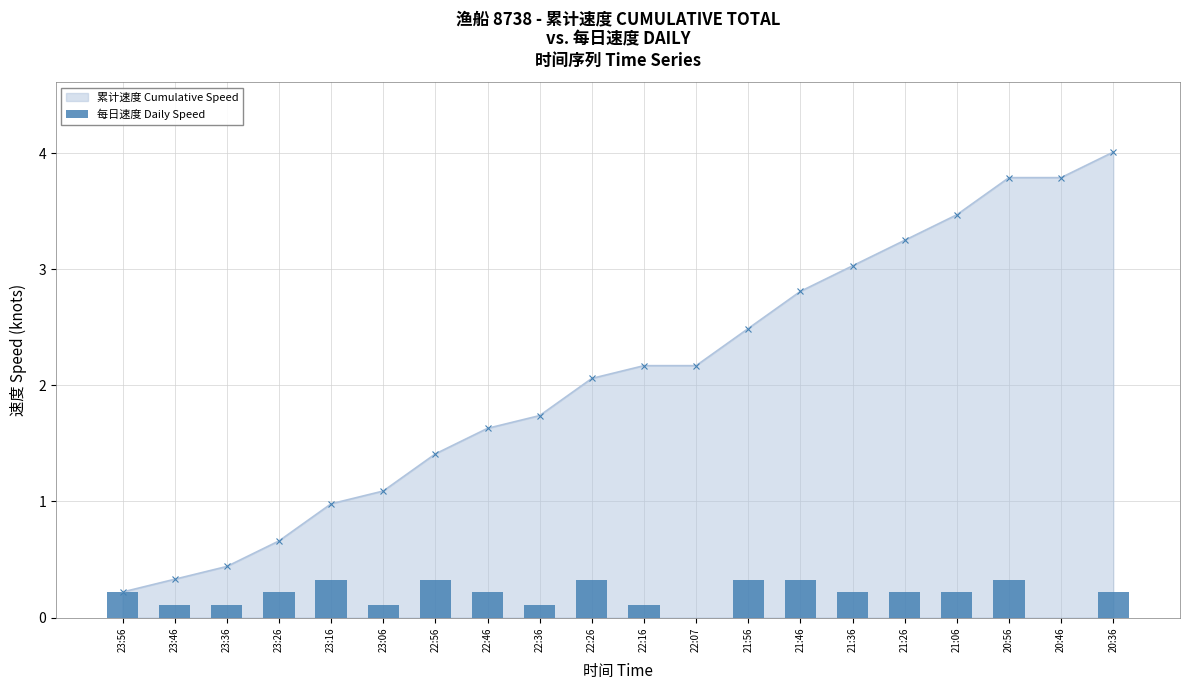

What is the difference between the maximum and minimum values?

0.3